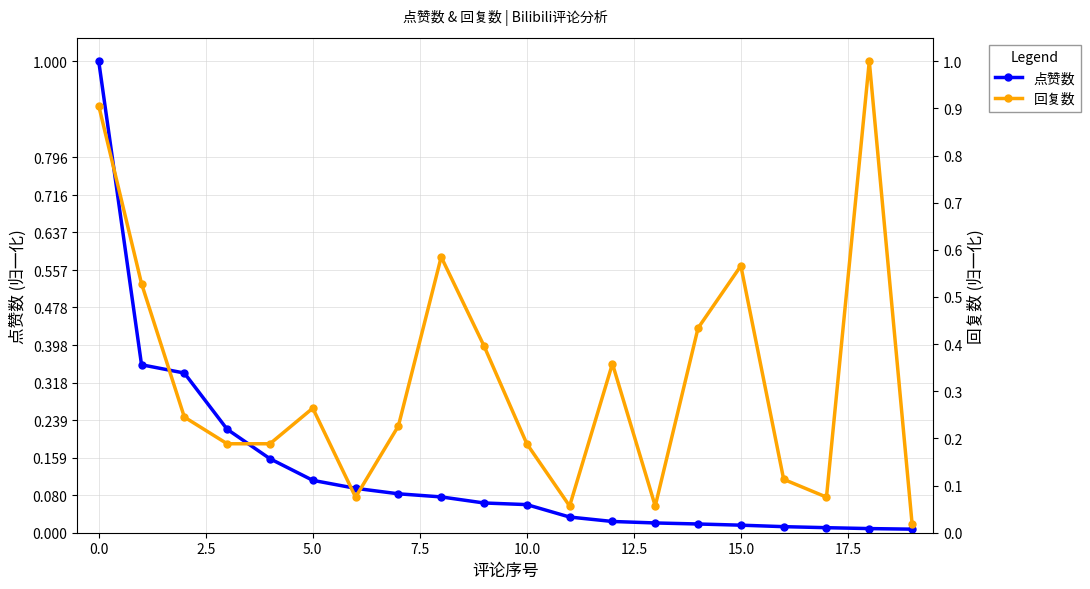

Where is 回复数 nearest to the value 0?

19